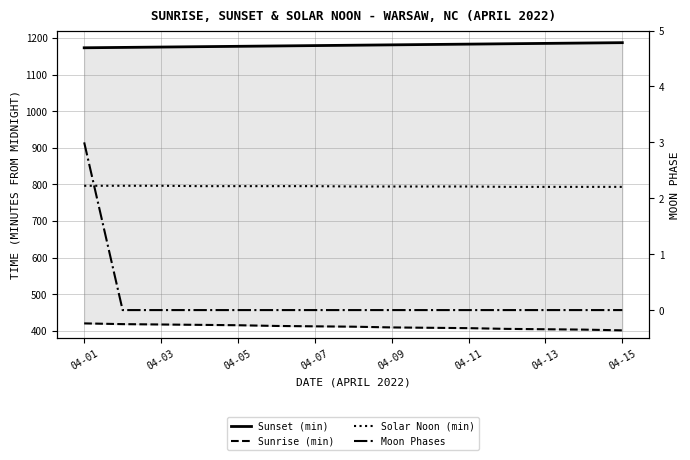

Reading right to left, list all the values displayed in this chart.

Sunset (min): 1187	1186	1185	1184	1183	1182	1181	1180	1179	1178	1177	1176	1175	1174	1173
Sunrise (min): 401	403	404	405	407	408	409	411	412	413	415	416	417	418	420
Solar Noon (min): 793	793	793	793	794	794	794	794	795	795	795	795	796	796	796
Moon Phases: 0	0	0	0	0	0	0	0	0	0	0	0	0	0	3